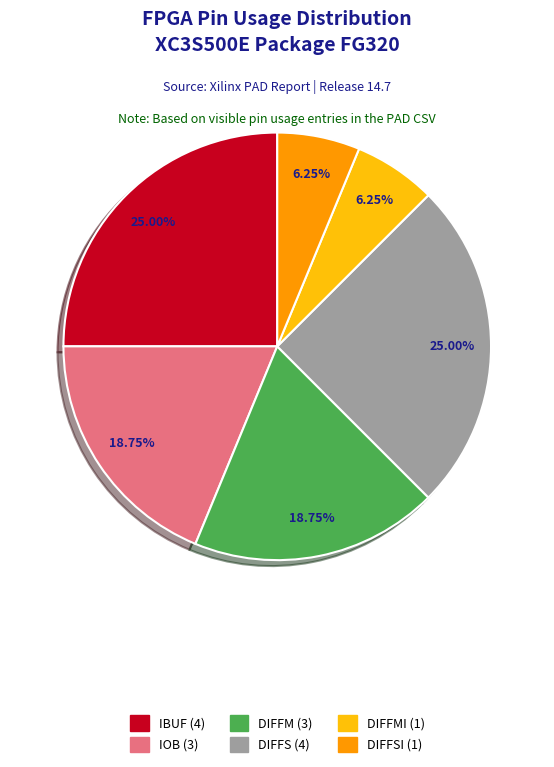

Is there a majority slice in this chart?

No